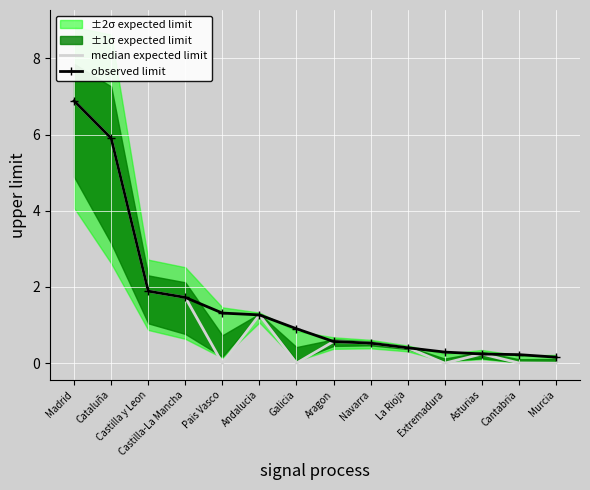

The value of observed limit at Cataluña is 1.2. True or false?

False